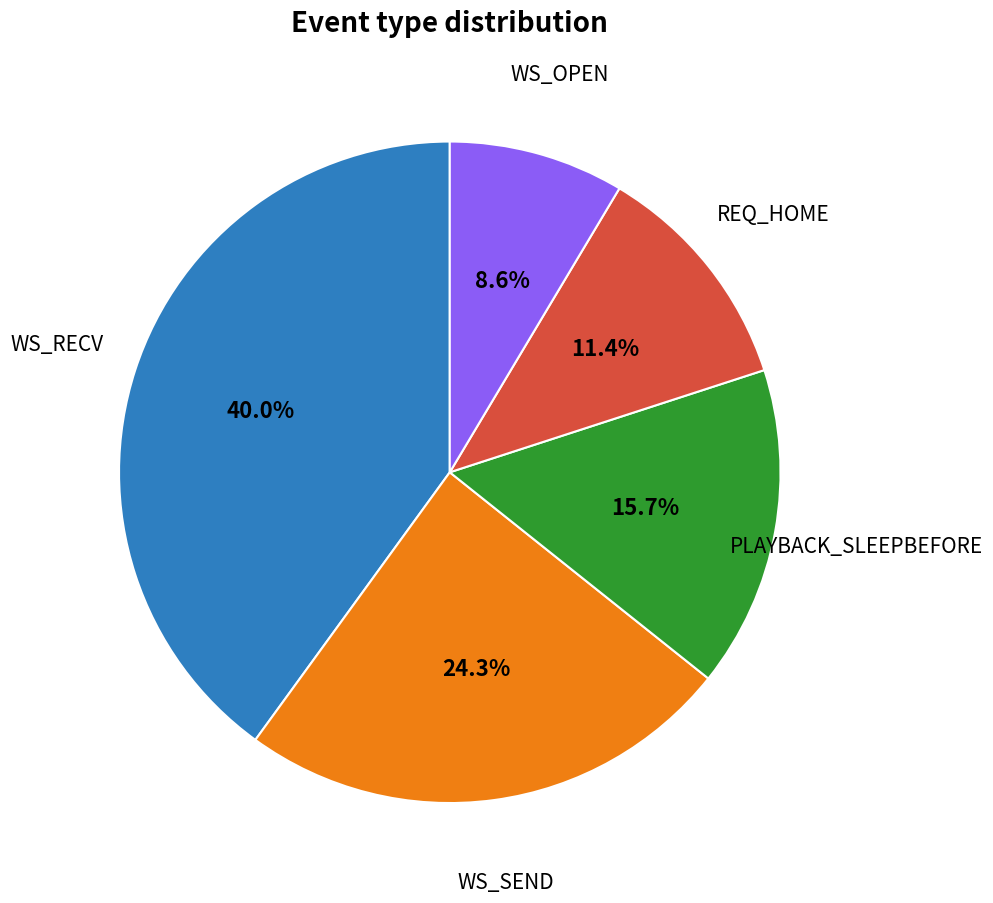

Is there a majority slice in this chart?

No